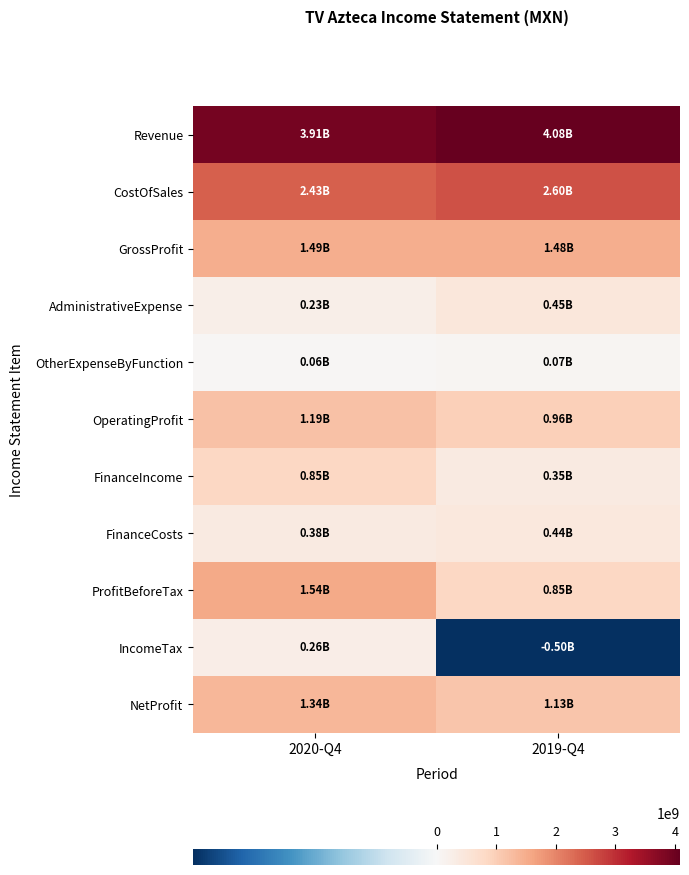

Between 2020-Q4 and 2019-Q4, which series saw the biggest shift?

IncomeTax